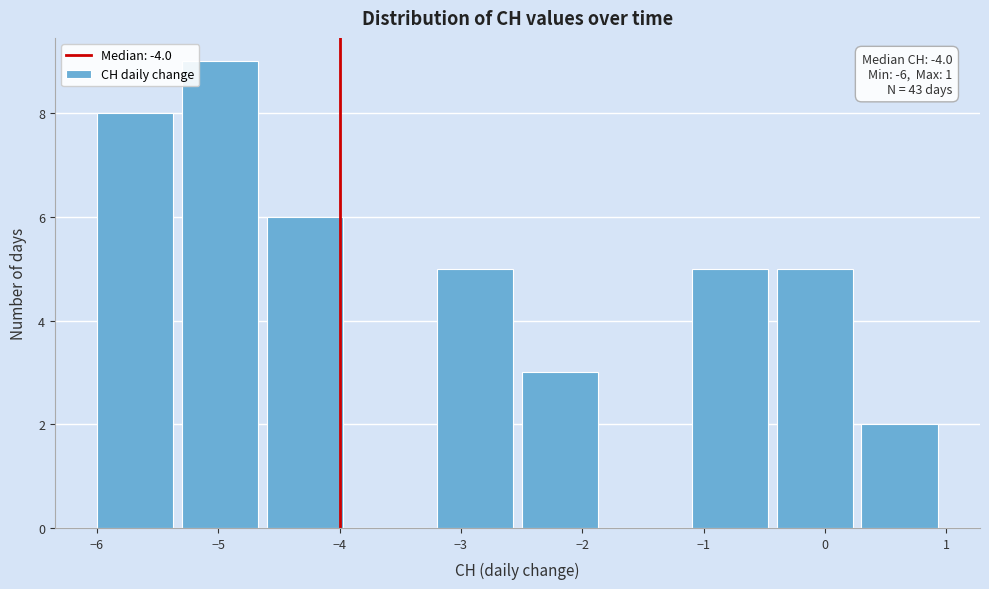

Which range on the x-axis has the tallest bar?

-5.3 to -4.6